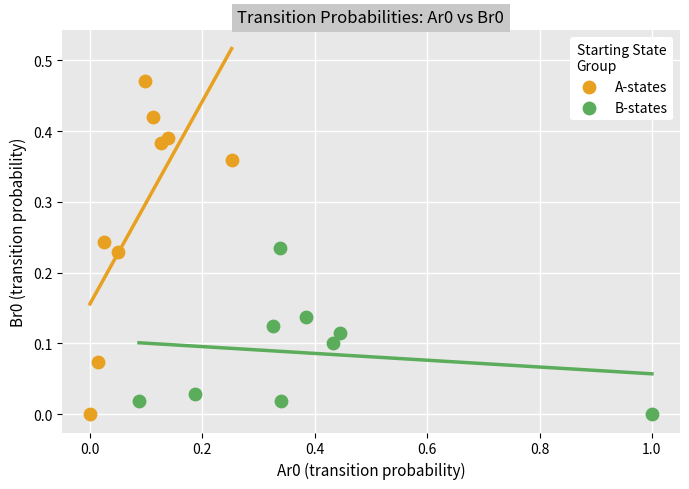

Which series contains the highest Y value?

A-states